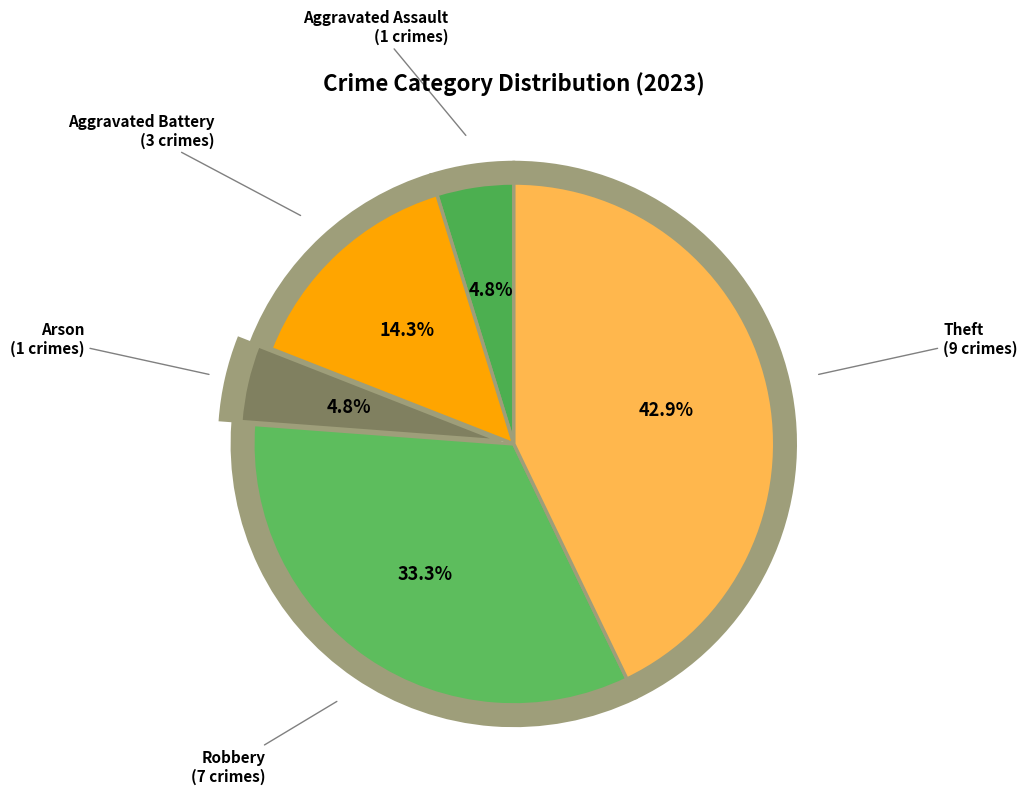

How many segments does this pie chart have?

5